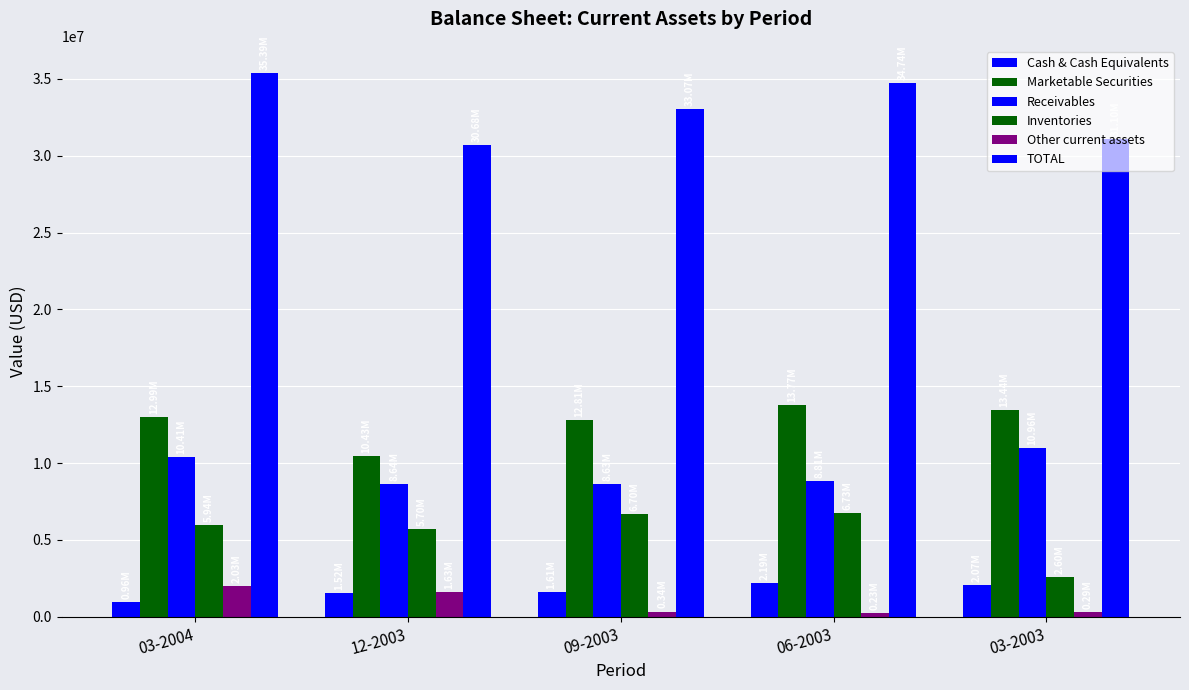

Where does the Receivables series first go above 8808000?

03-2004